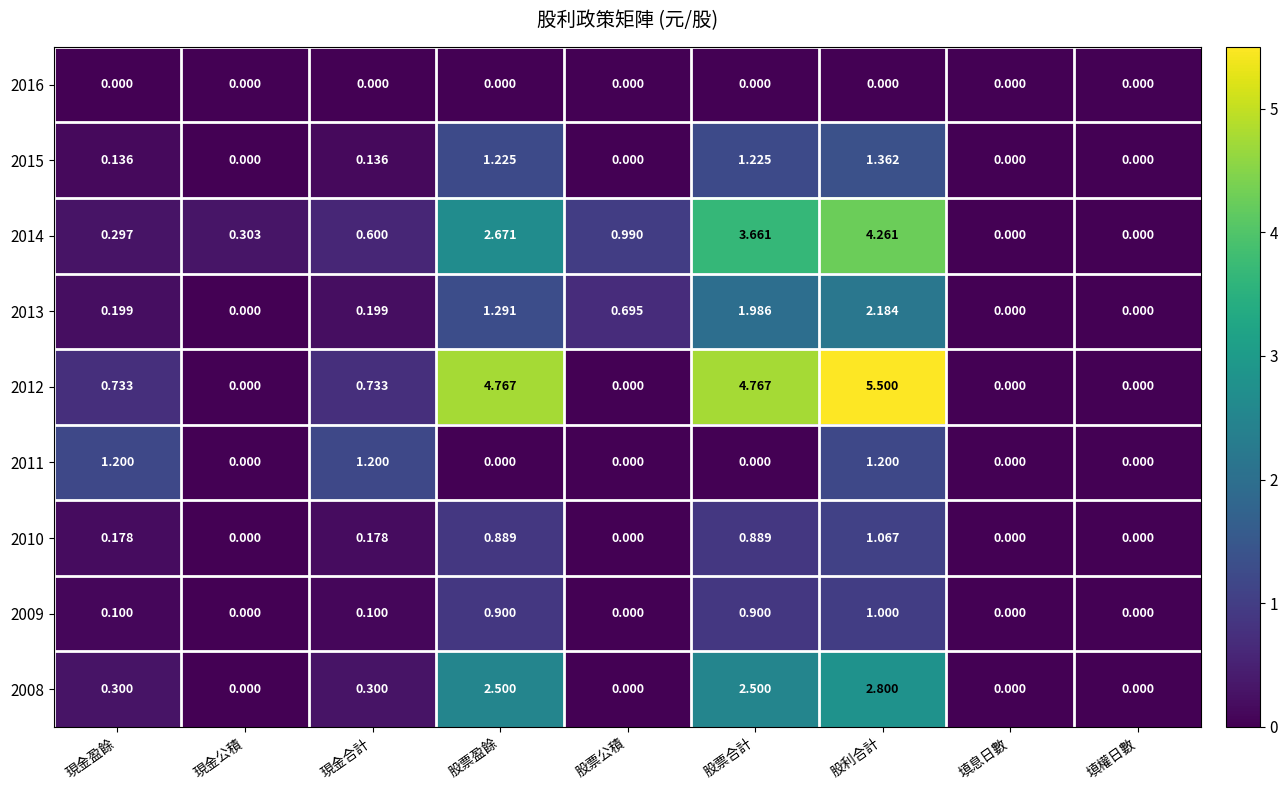

At which category is the sum across all series the highest?

股利合計